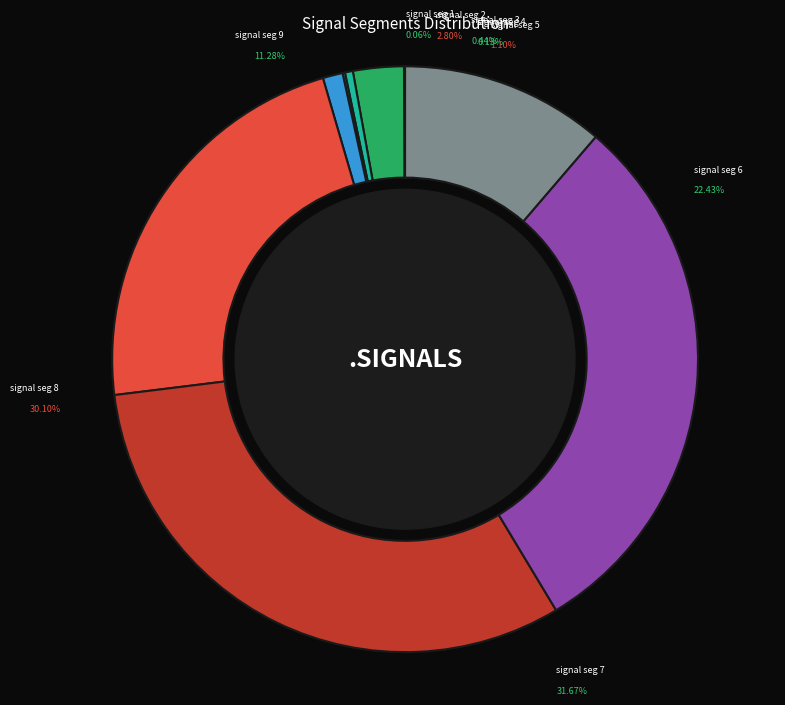

To the nearest percent, what is the combined percentage of signal segment 4 and signal segment 8?

30%